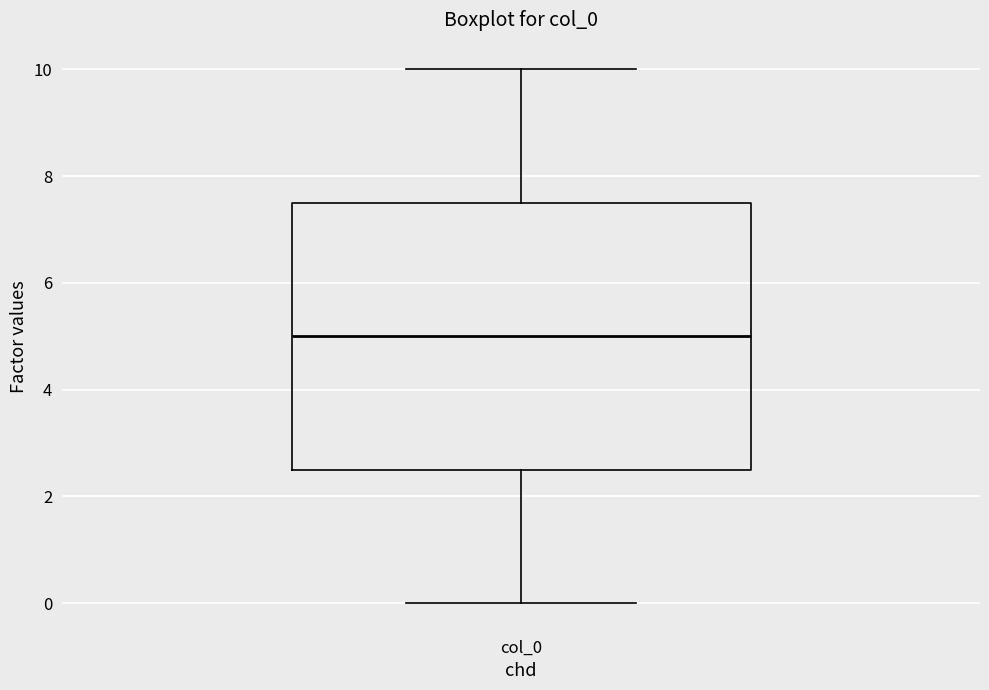

Where does the median line of the box for col_0 sit on the y-axis? The values are not printed on the chart, so give them approximately, as read against the axis.

5.0